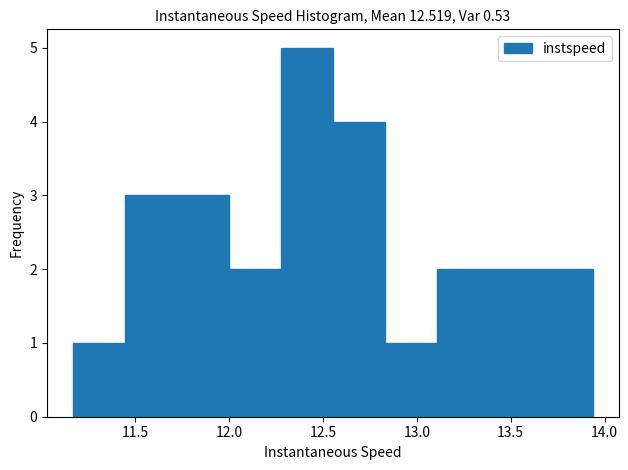

Reading left to right, transcribe this chart: for each bar, give the range it covers on the x-axis and its height. Neither the bar edges nor the heights are printed on the chart, so give them approximately, as read against the axes.

11.15 to 11.45: 1
11.45 to 11.70: 3
11.70 to 12.00: 3
12.00 to 12.30: 2
12.30 to 12.55: 5
12.55 to 12.85: 4
12.85 to 13.10: 1
13.10 to 13.40: 2
13.40 to 13.65: 2
13.65 to 13.95: 2